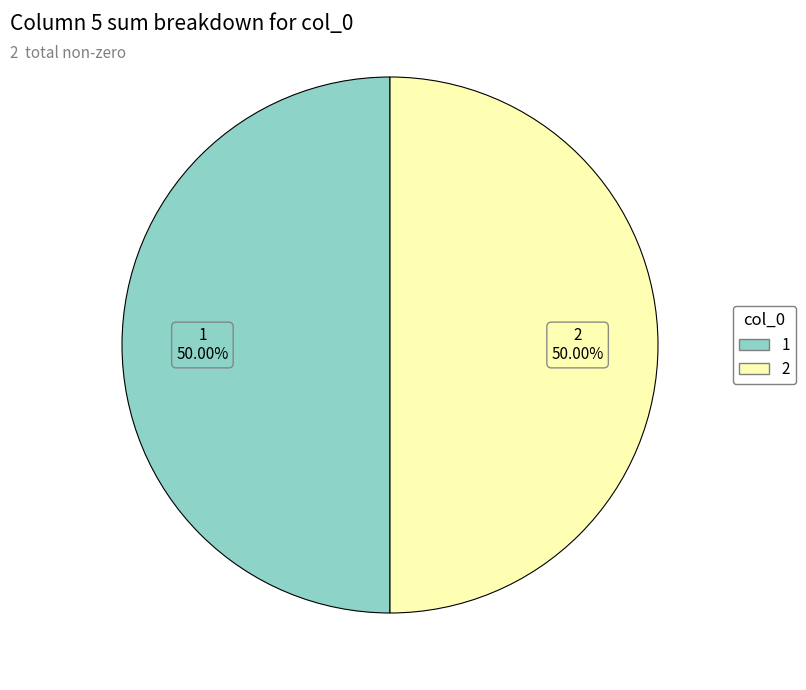

How many segments does this pie chart have?

2